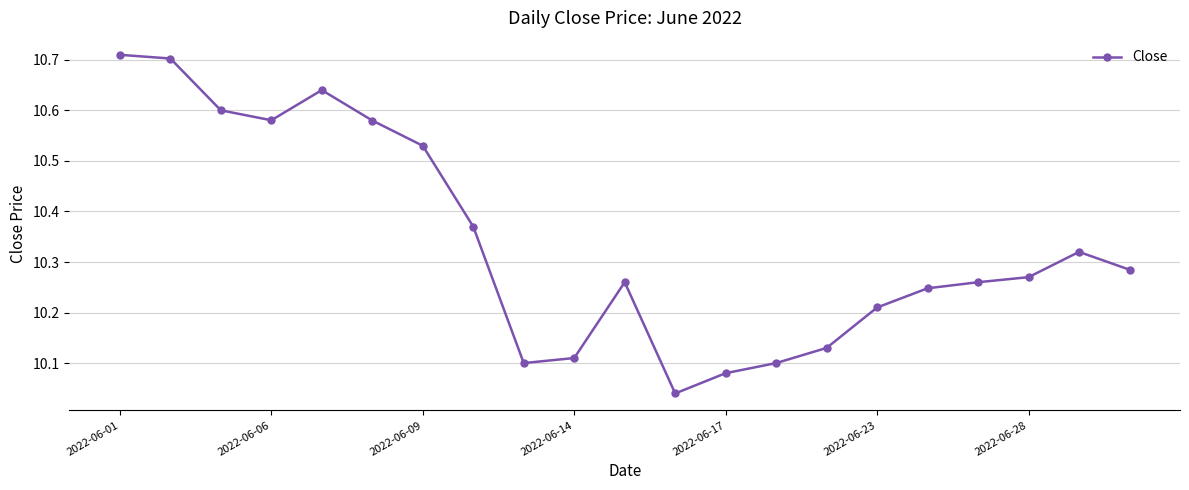

What is the difference between the second highest and minimum values?

0.7